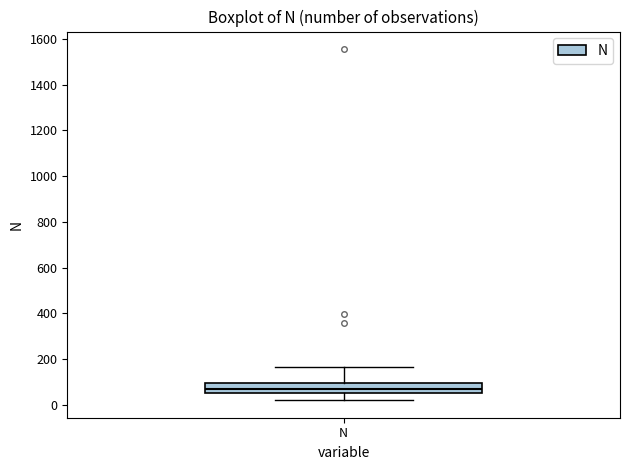

Read this box plot against the y-axis: the position of the median line, the range covered by the box, and the ends of both whiskers. The values are not printed on the chart, so give them approximately, as read against the axis.

median 60 (inside the box), box 60 to 100, whiskers 20 to 160